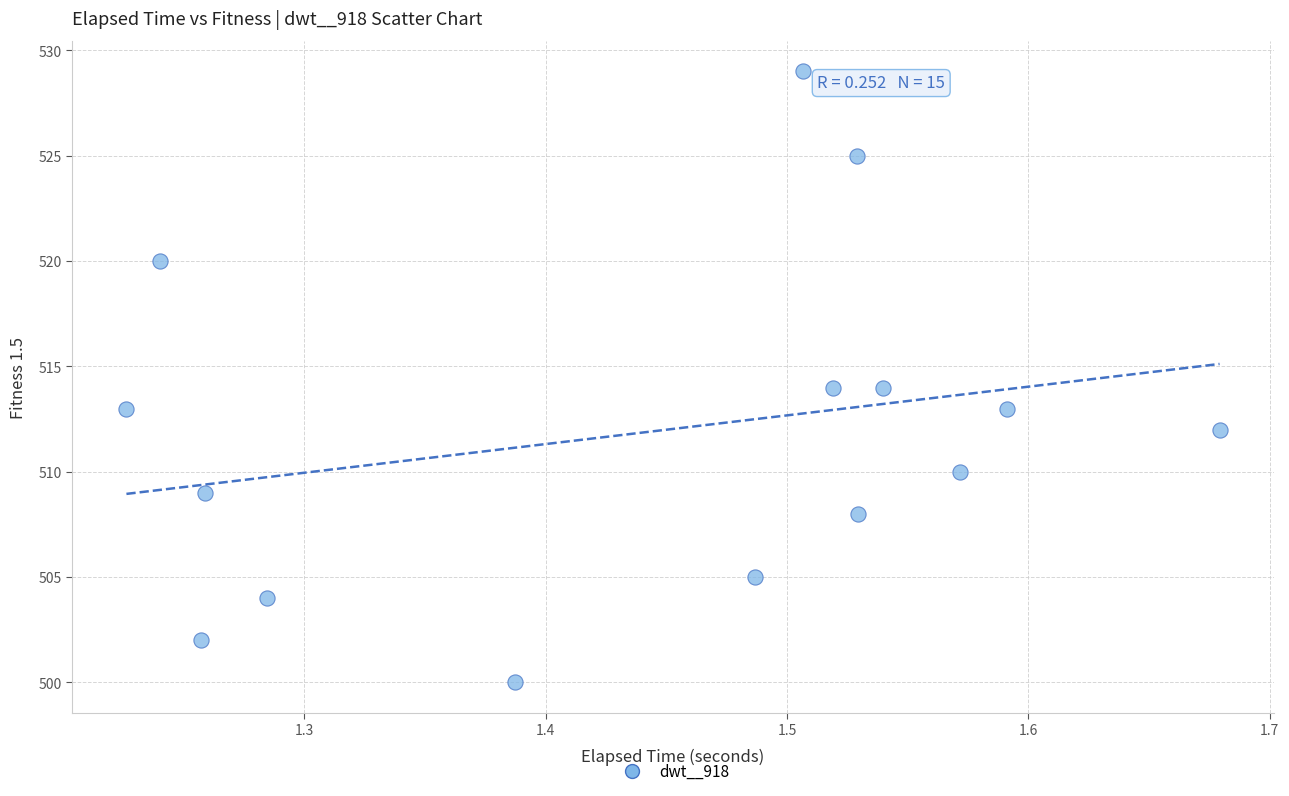

How many data points are displayed?

15